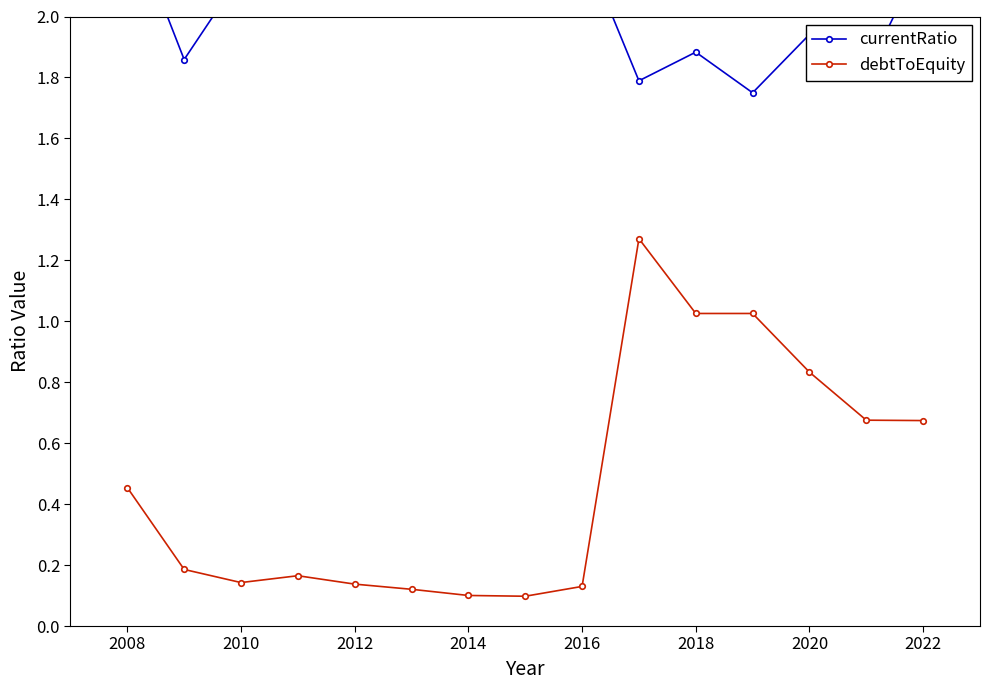

The debtToEquity series shows 0.0 at 2010. True or false?

False